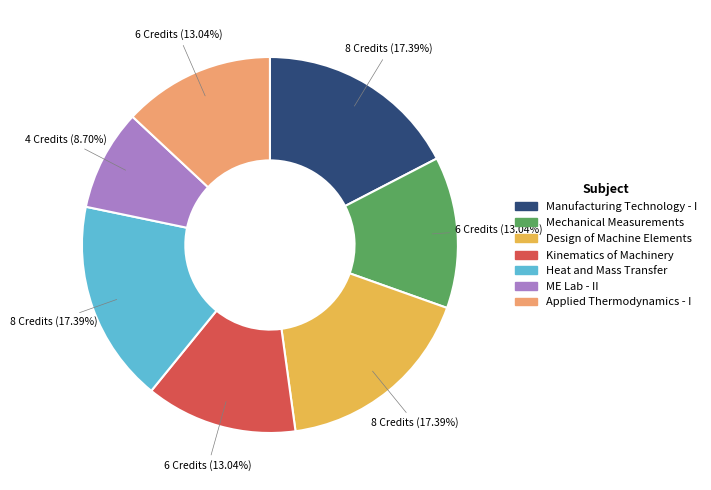

Is there a majority slice in this chart?

No